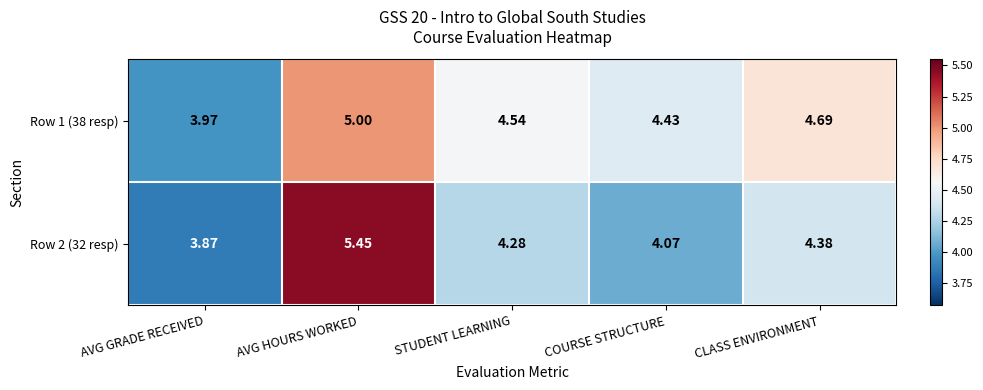

Count the number of categories in the chart.

5